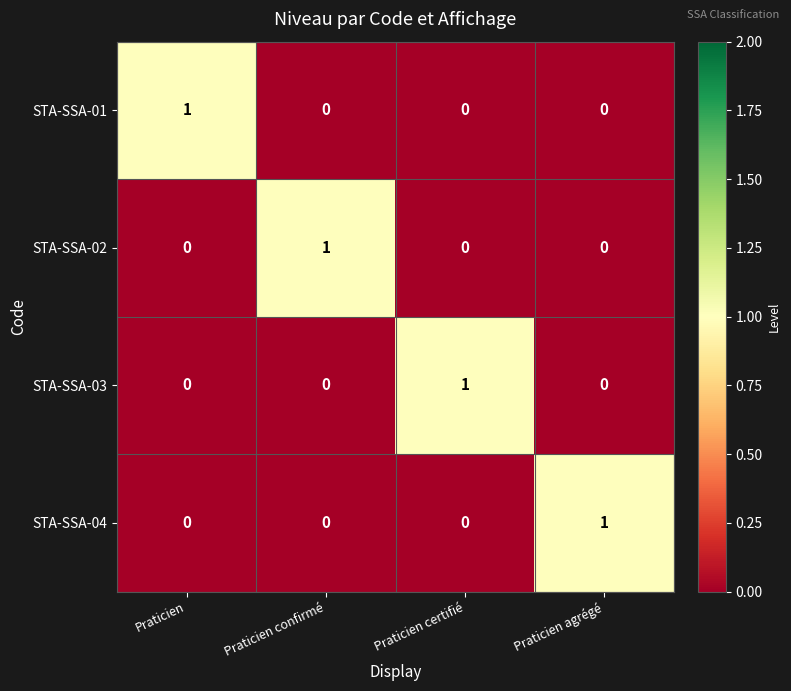

Which category has the highest value in the STA-SSA-03 series?

Praticien certifié